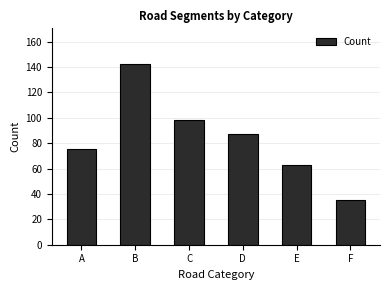

Count the values in the range 63 to 98.

4